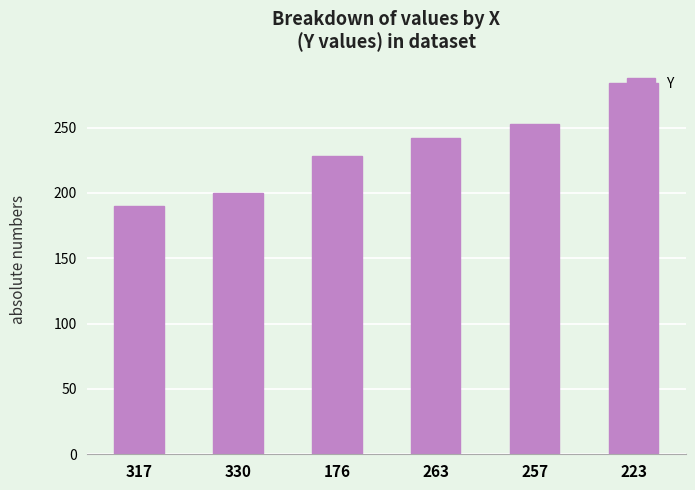

What is the average value?

233